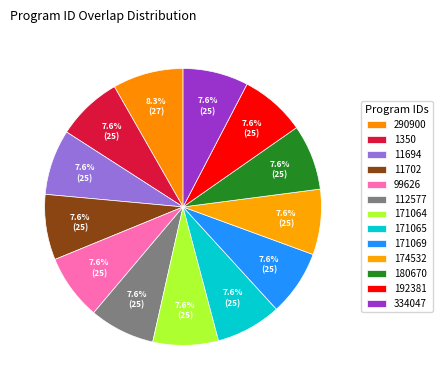

To the nearest percent, what is the average slice percentage?

8%